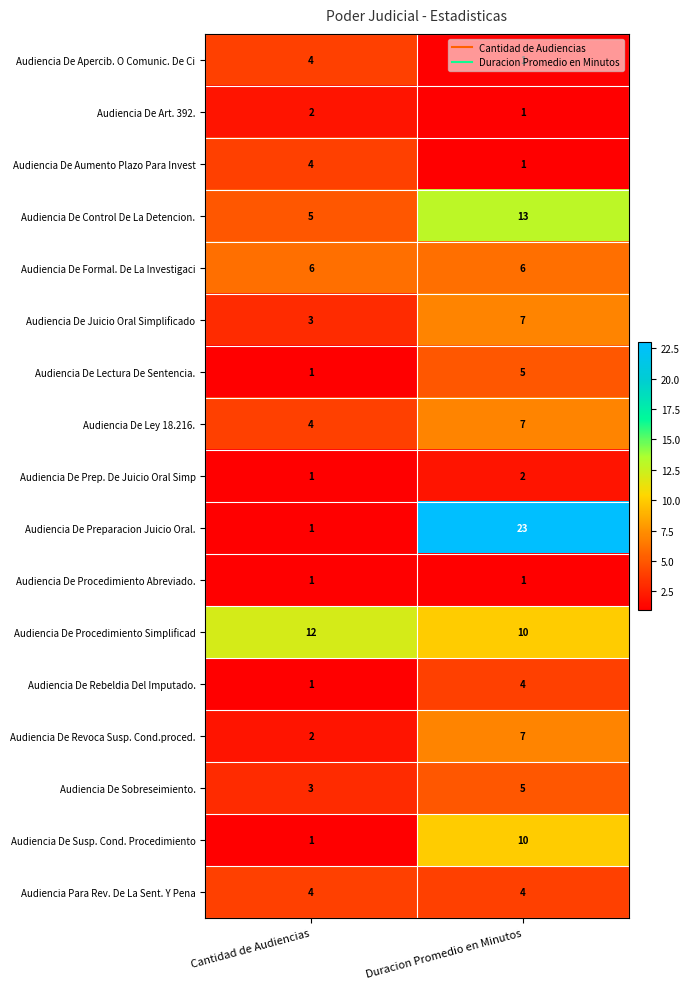

List the labels in order of Audiencia De Ley 18.216. value, largest first.

Duracion Promedio en Minutos, Cantidad de Audiencias